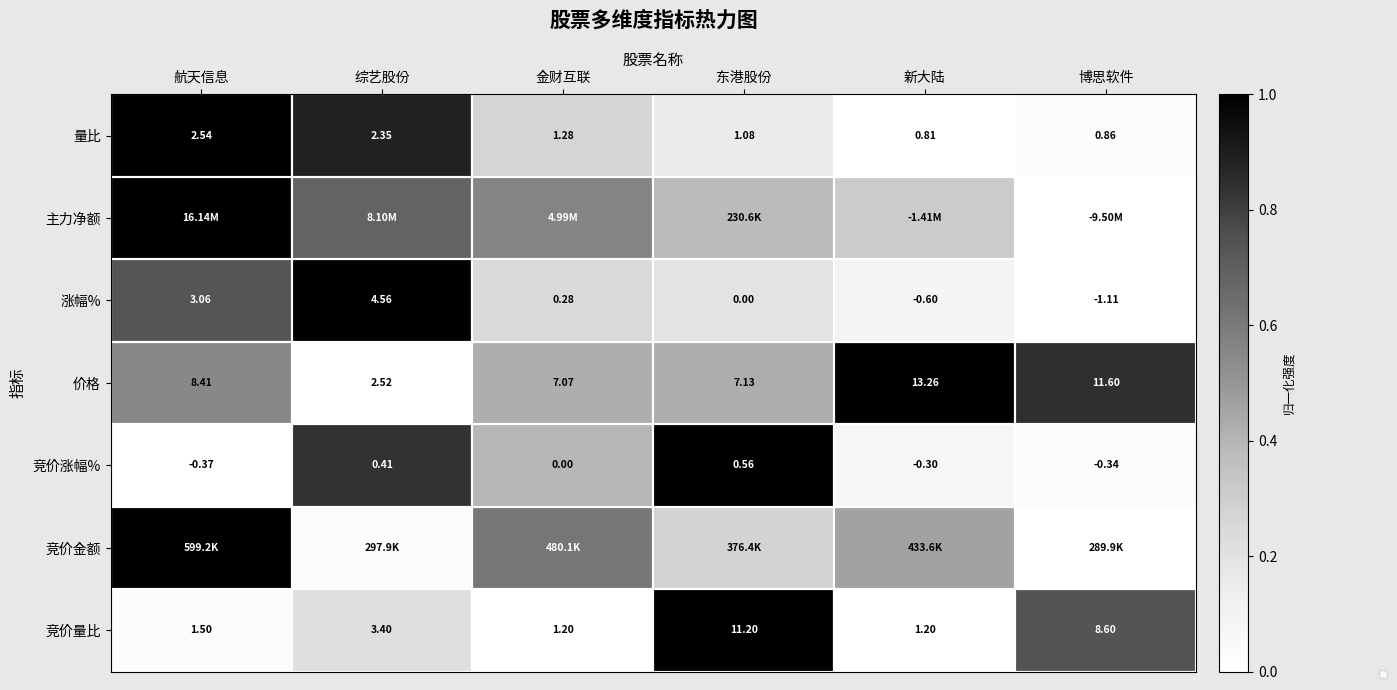

The value at 综艺股份 is 0.4. True or false?

False